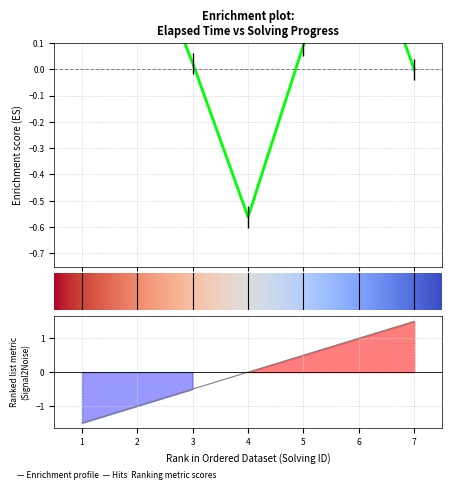

What is the change in value from 4 to 7?

+1.5